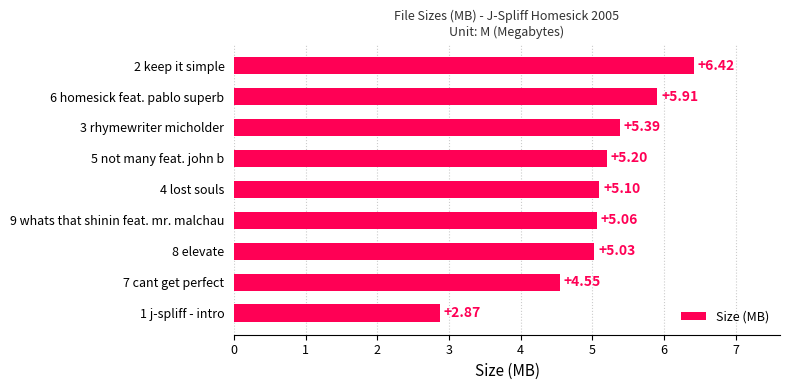

How many values are below 5?

2